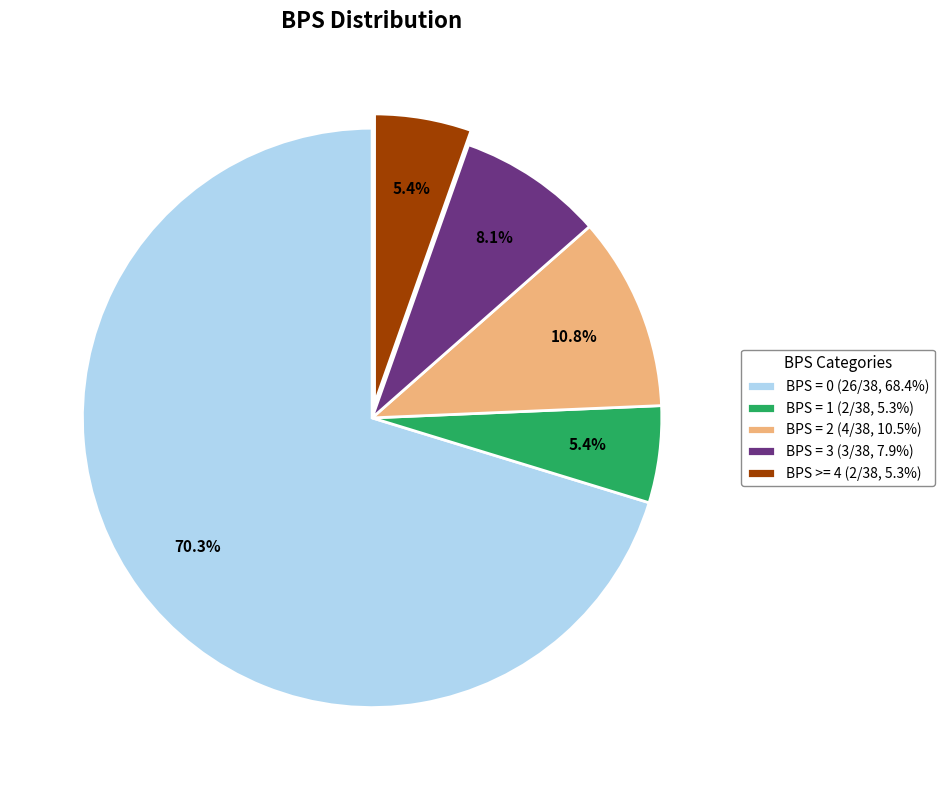

How much of the chart is everything except BPS >= 4 (2/38, 5.3%)?

94.6%